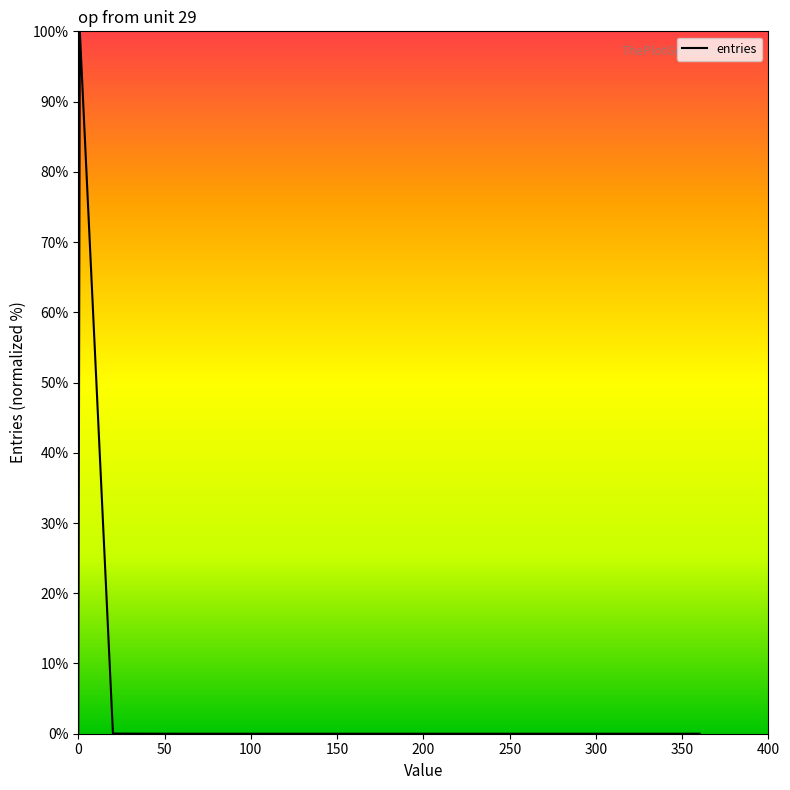

What is the maximum value shown in the chart?

100.0